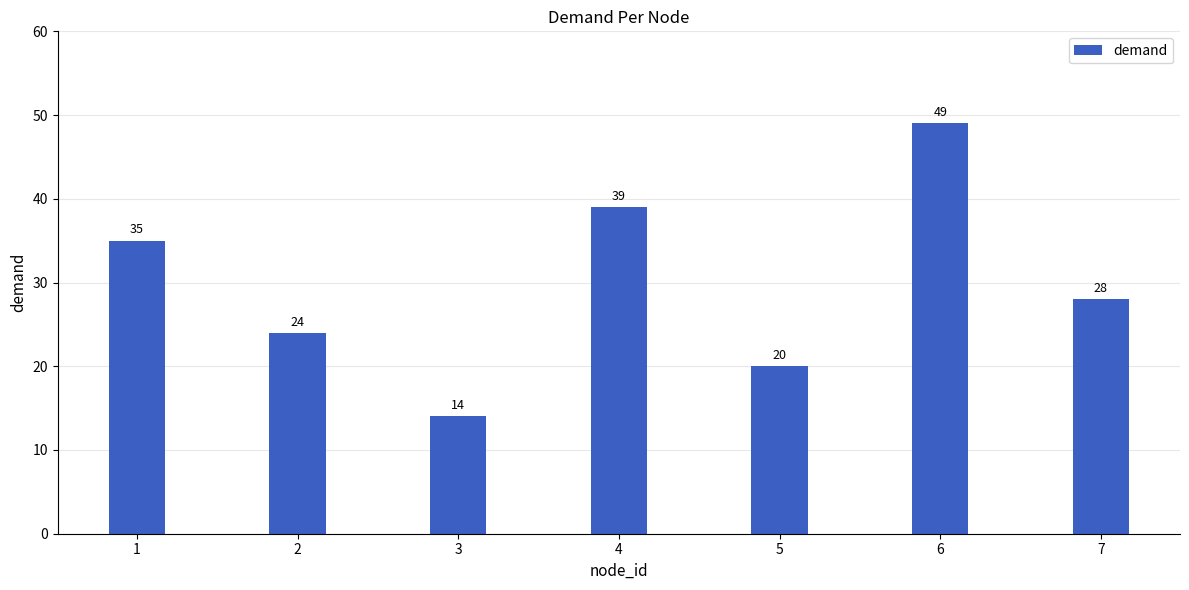

The value at 6 is 49. True or false?

True